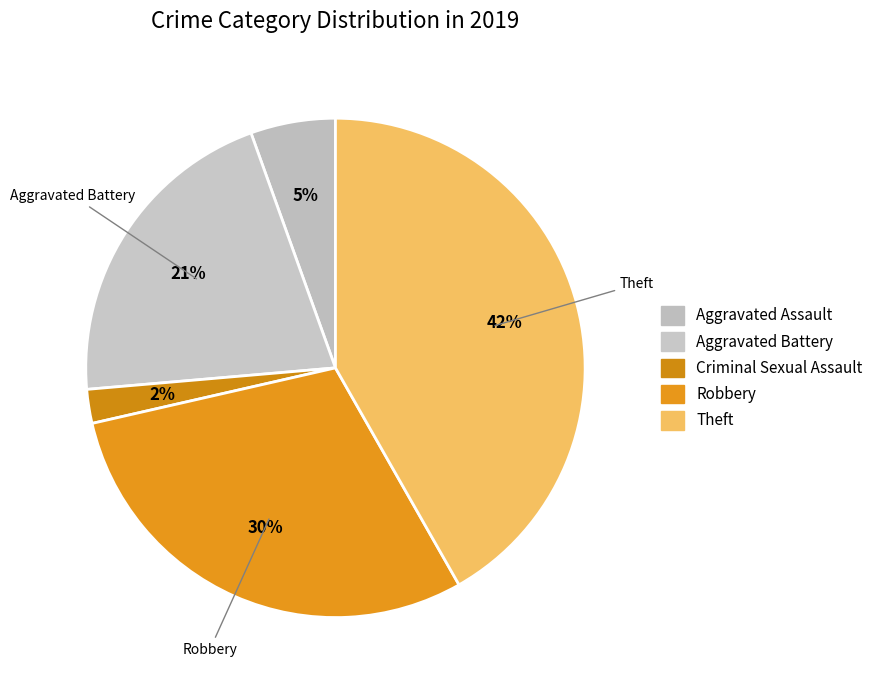

How many segments does this pie chart have?

5